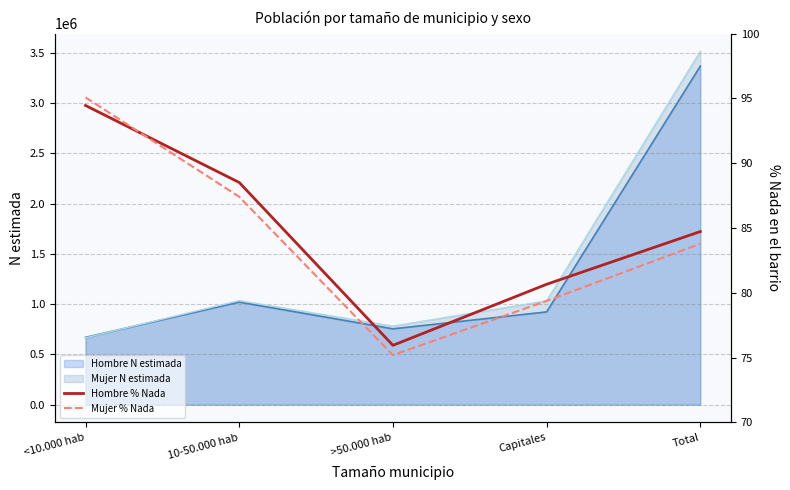

True or false: Mujer % Nada has more than 0 interior local peaks.

False